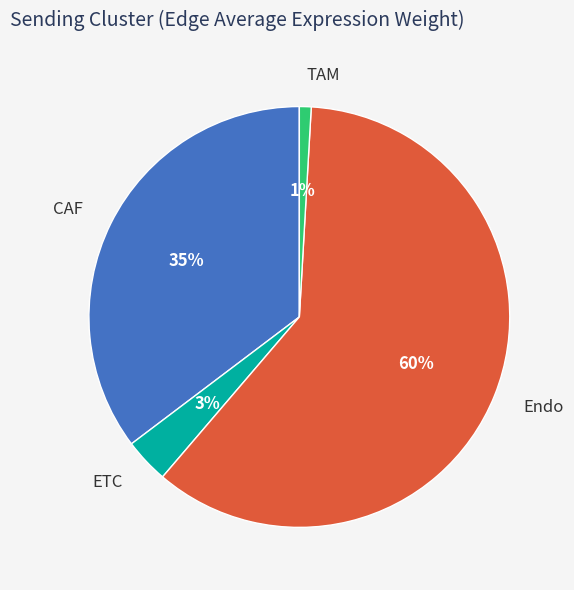

What percentage is the TAM slice, to the nearest percent?

1%